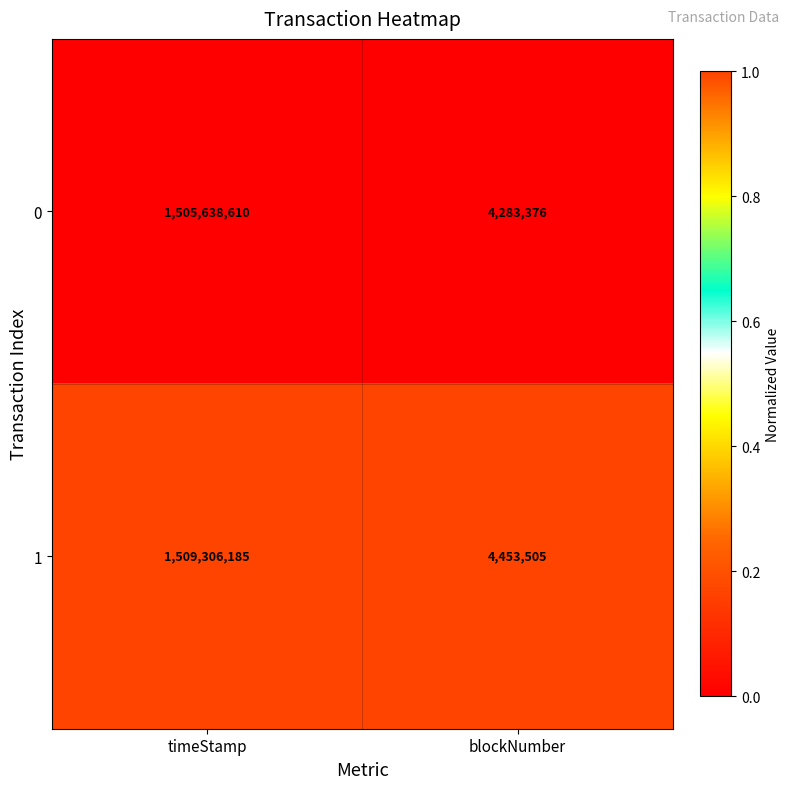

Which series has the largest total across all categories?

1